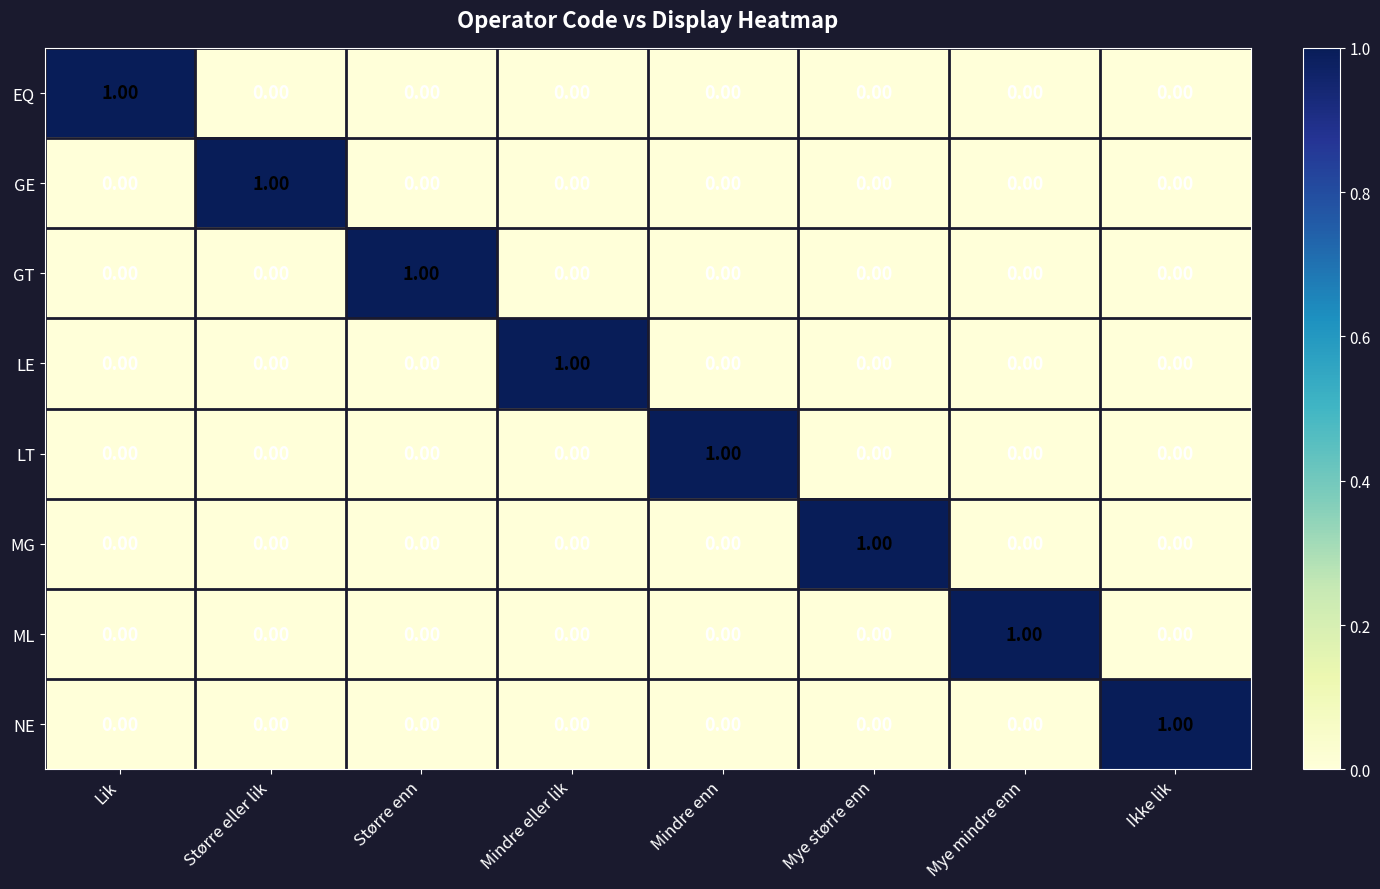

At how many categories does at least one series exceed 0?

8